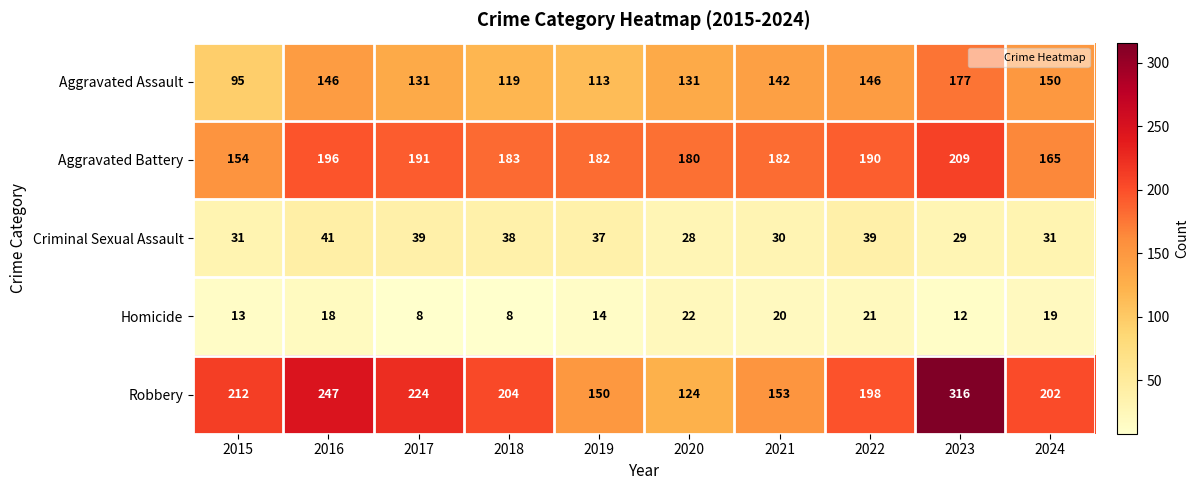

At which label does Aggravated Assault reach its peak?

2023